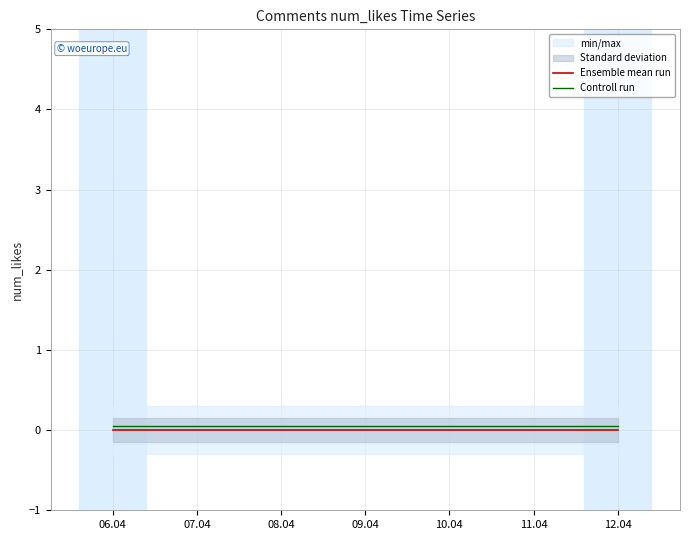

True or false: Controll run and Ensemble mean run intersect in this chart.

False